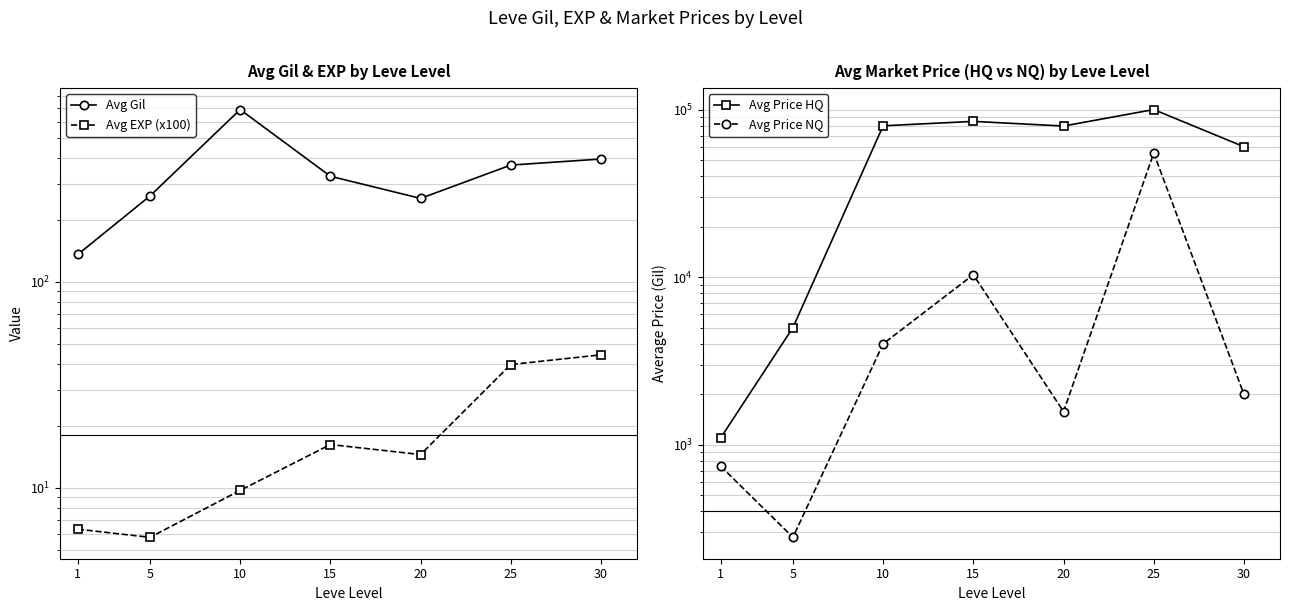

True or false: Avg Price HQ and Avg EXP (x100) cross at least once.

False